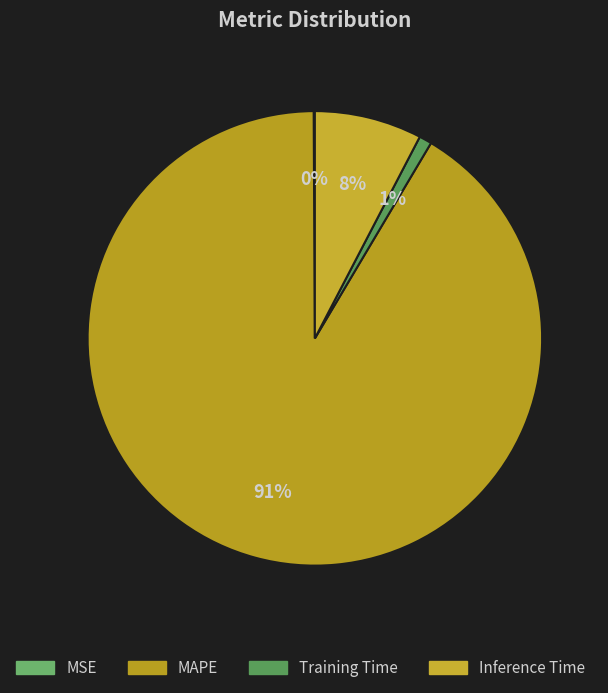

Count the number of slices in the pie.

4